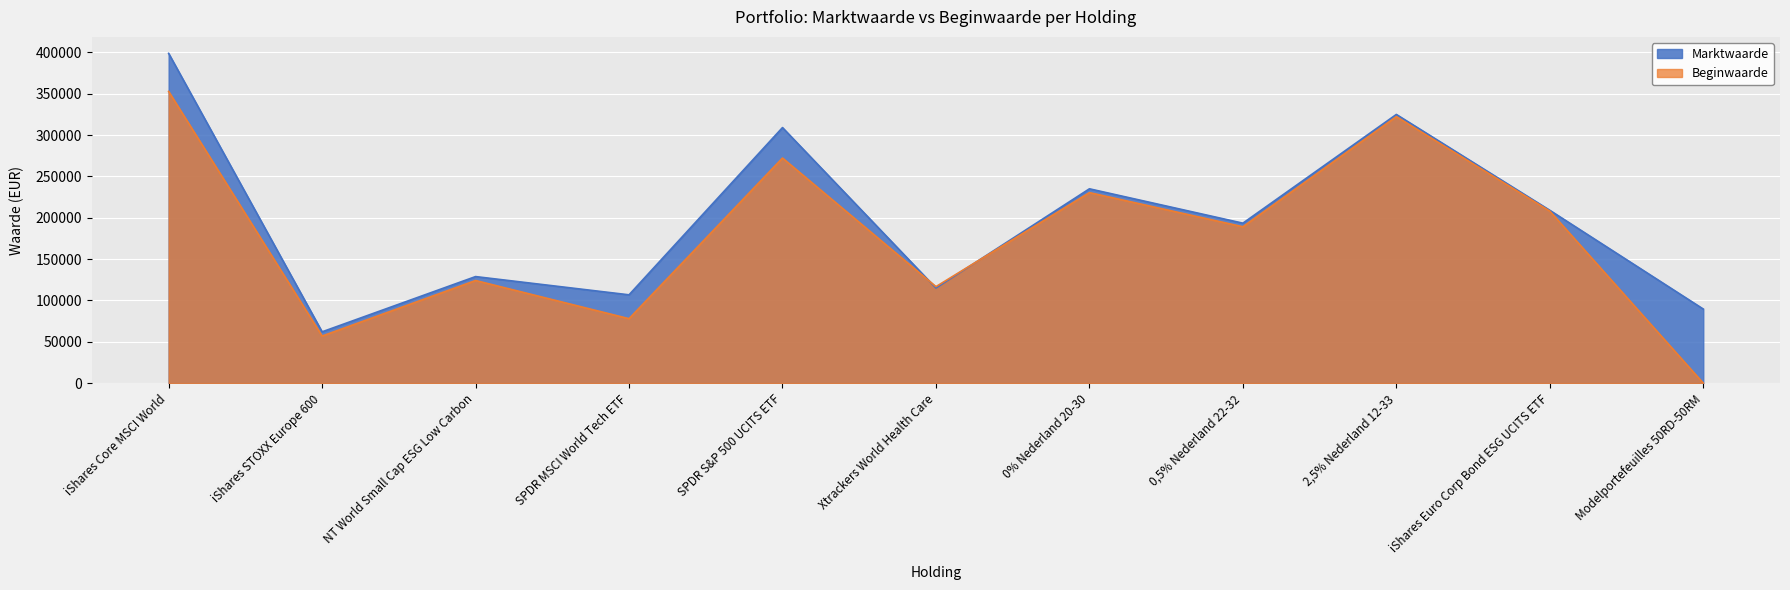

How many times do Marktwaarde and Beginwaarde cross each other?

2